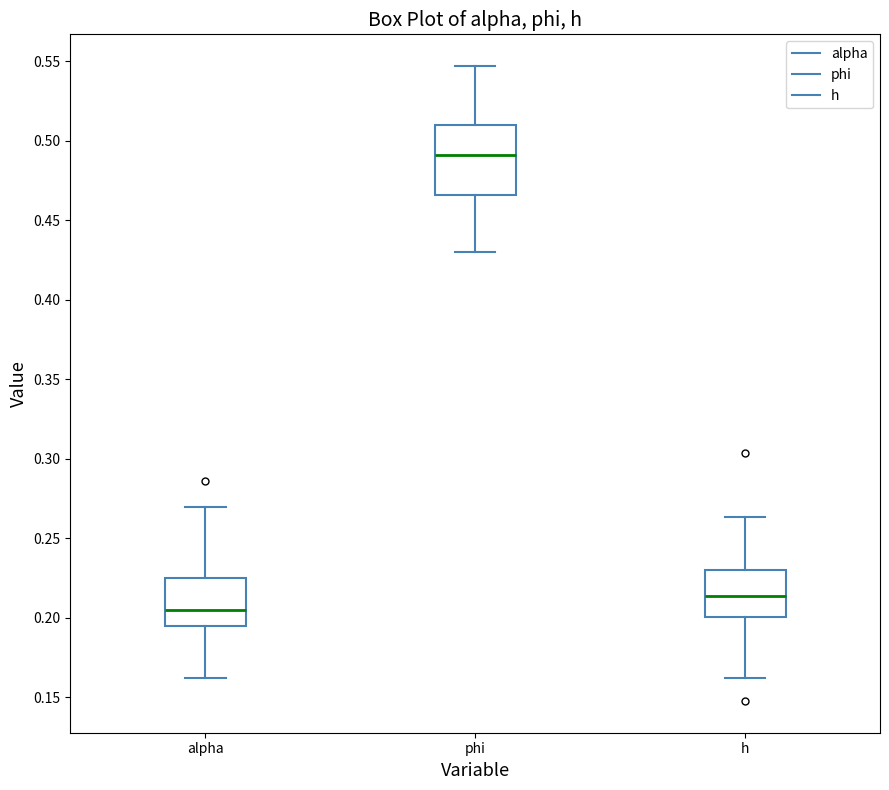

Reading left to right, read every box against the y-axis: the position of its median line, the range the box covers, and the ends of its whiskers. The values are not printed on the chart, so give them approximately, as read against the axis.

alpha: median 0.205, box 0.195 to 0.225, whiskers 0.160 to 0.270
phi: median 0.490, box 0.465 to 0.510, whiskers 0.430 to 0.545
h: median 0.215, box 0.200 to 0.230, whiskers 0.160 to 0.265